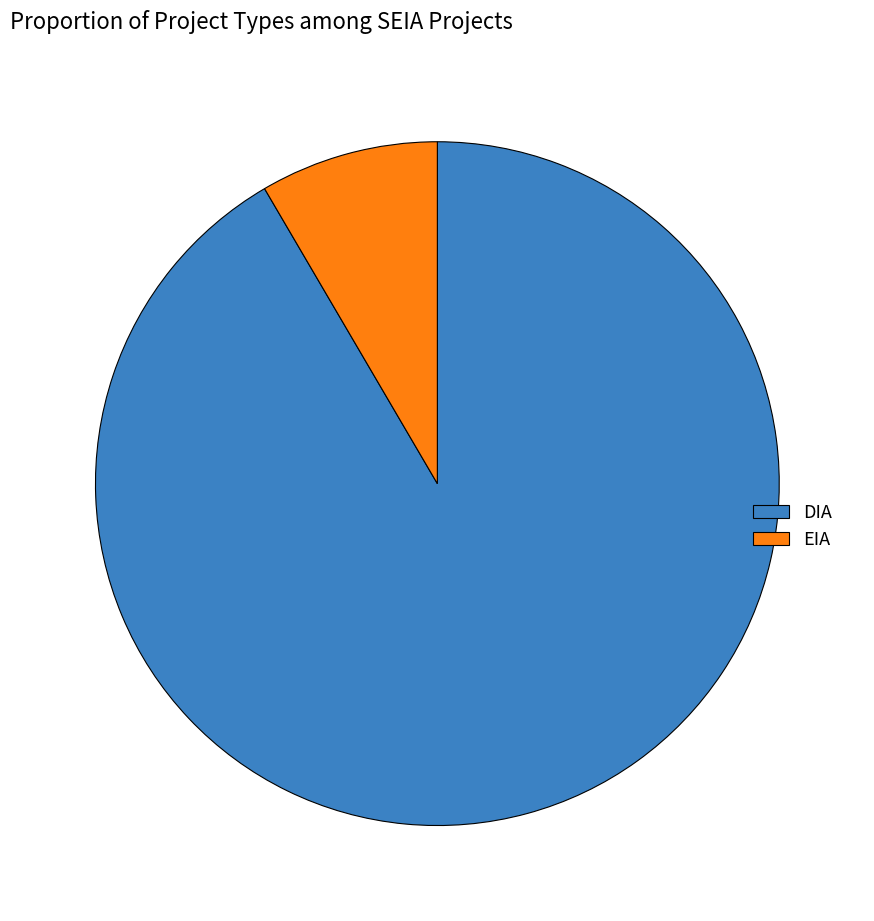

Do DIA and EIA together represent more than half of the pie?

Yes